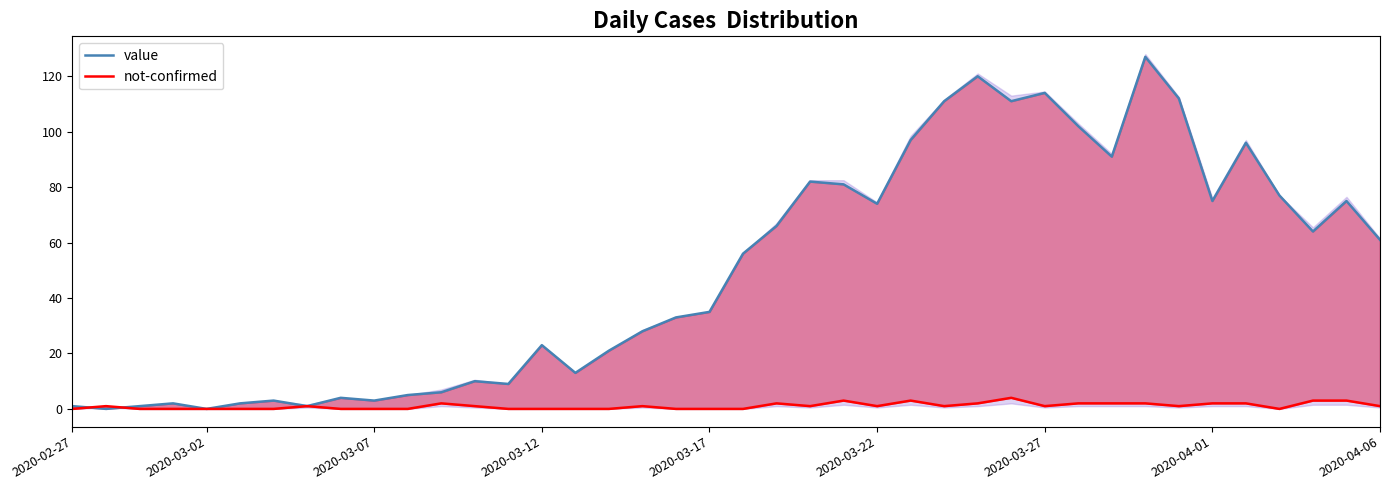

How many positive values does the not-confirmed series have?

23